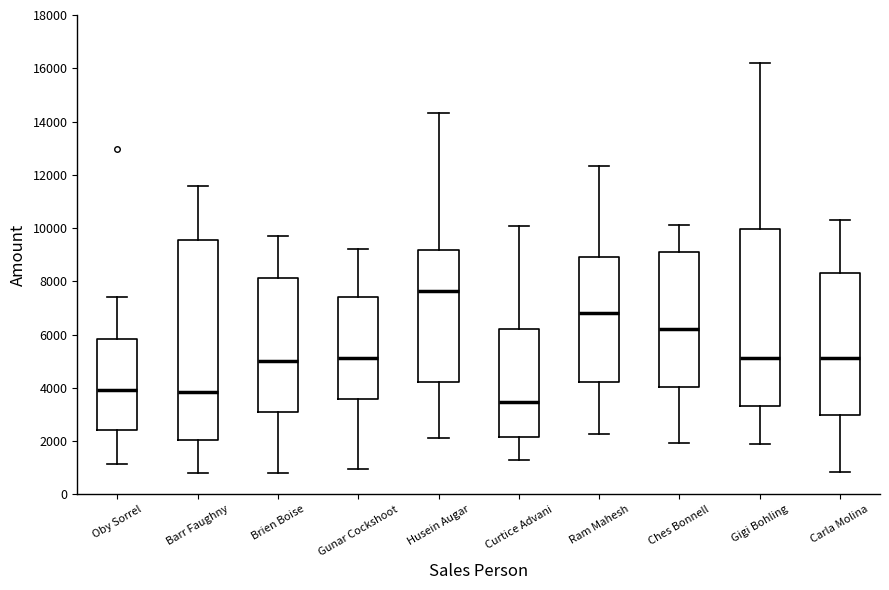

Where is the upper edge of the box for Curtice Advani on the y-axis? The values are not printed on the chart, so give them approximately, as read against the axis.

6200